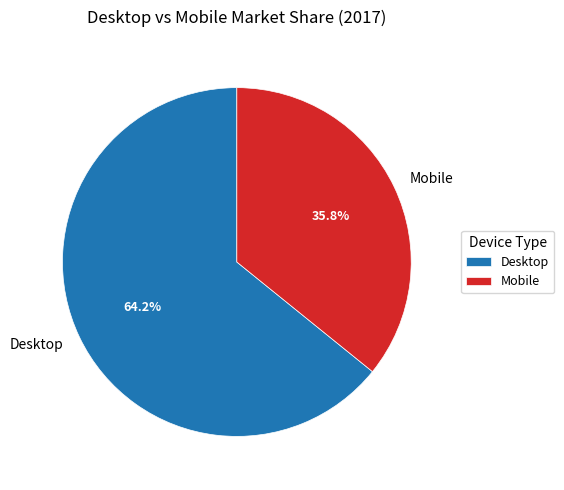

What is the smallest slice in the pie chart?

Mobile